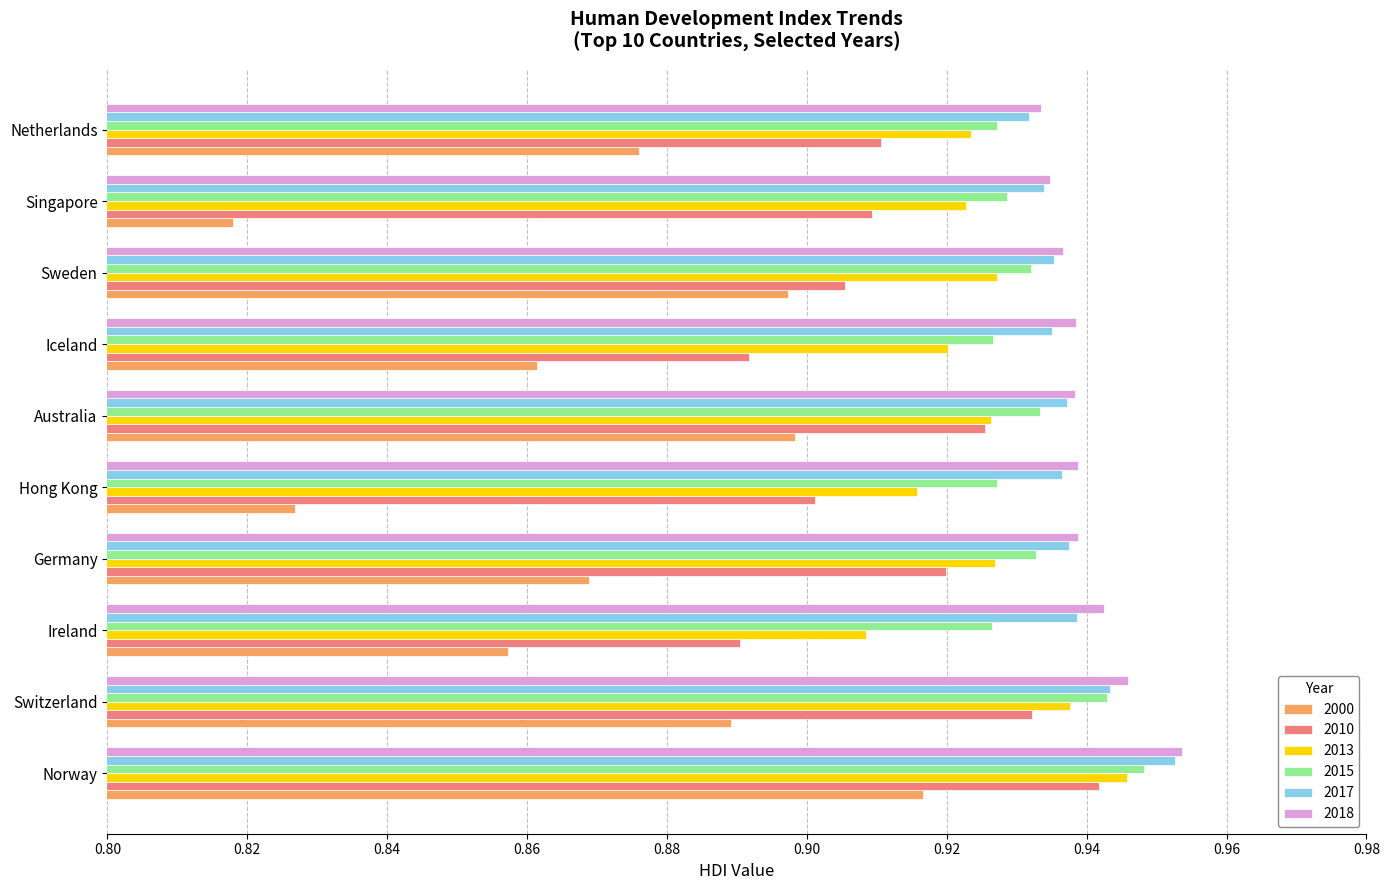

At which category is the sum across all series the highest?

Norway